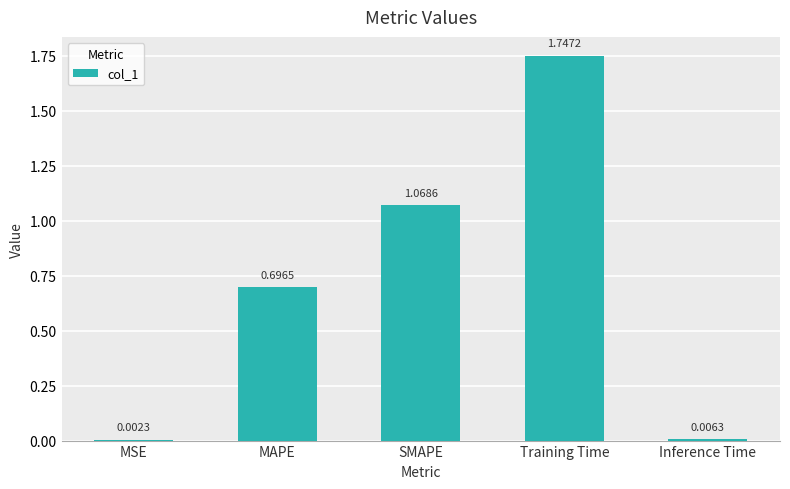

What is the sum of the values at MAPE and Training Time?

2.4